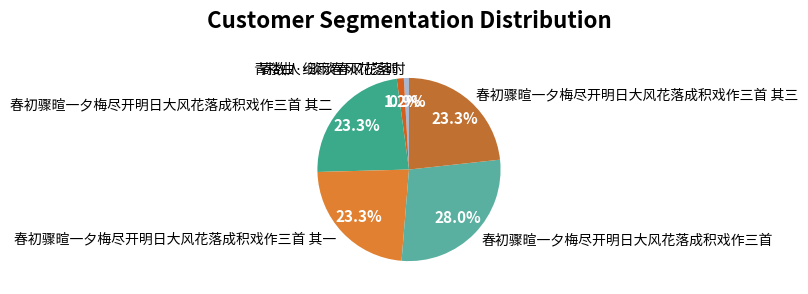

To the nearest percent, what is the difference between the largest and smallest slice percentages?

27%